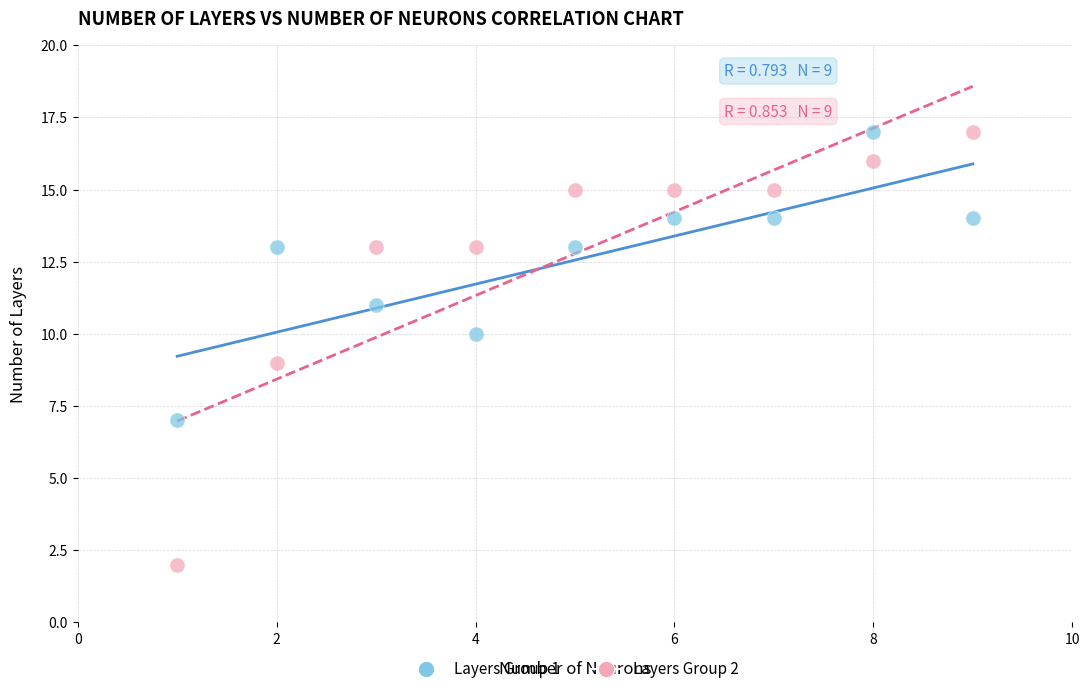

What are all the series names shown in the legend?

Layers Group 1, Layers Group 2